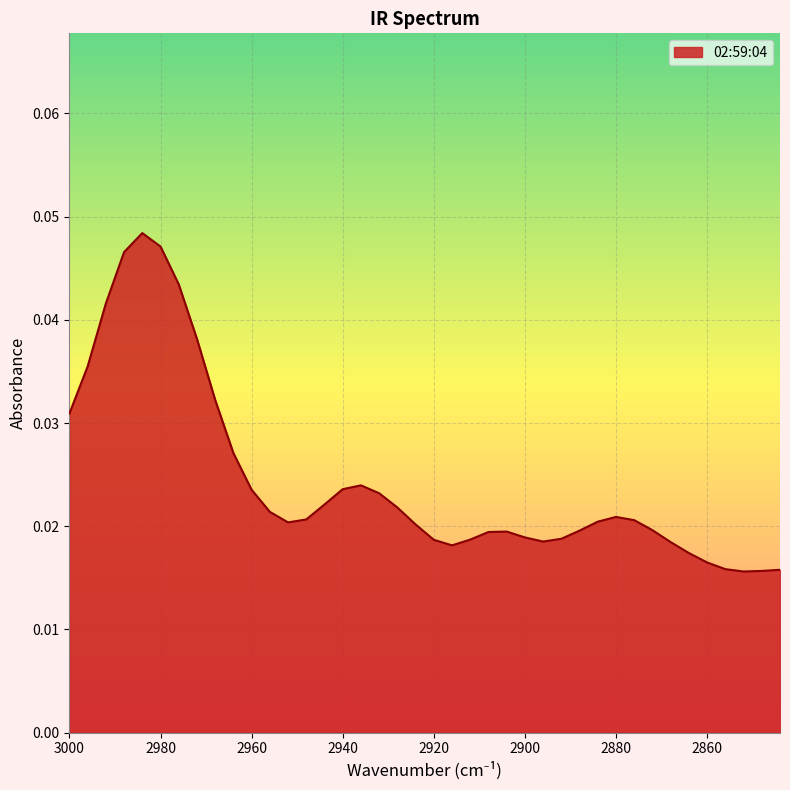

How many points are lower than both their immediate neighbors (excluding endpoints)?

4